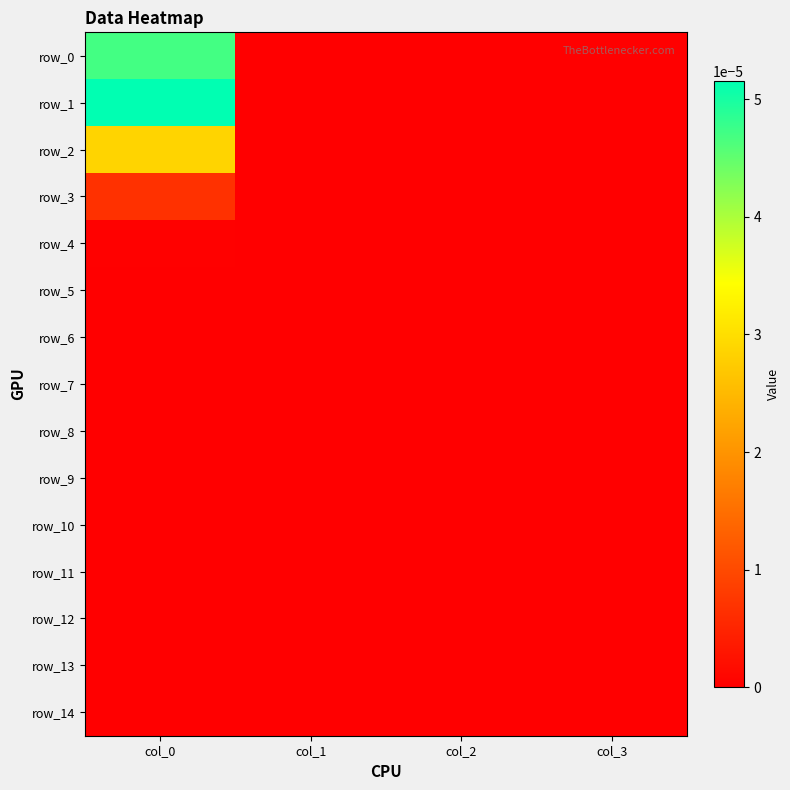

The value of row_4 at col_1 is 0.0. True or false?

True